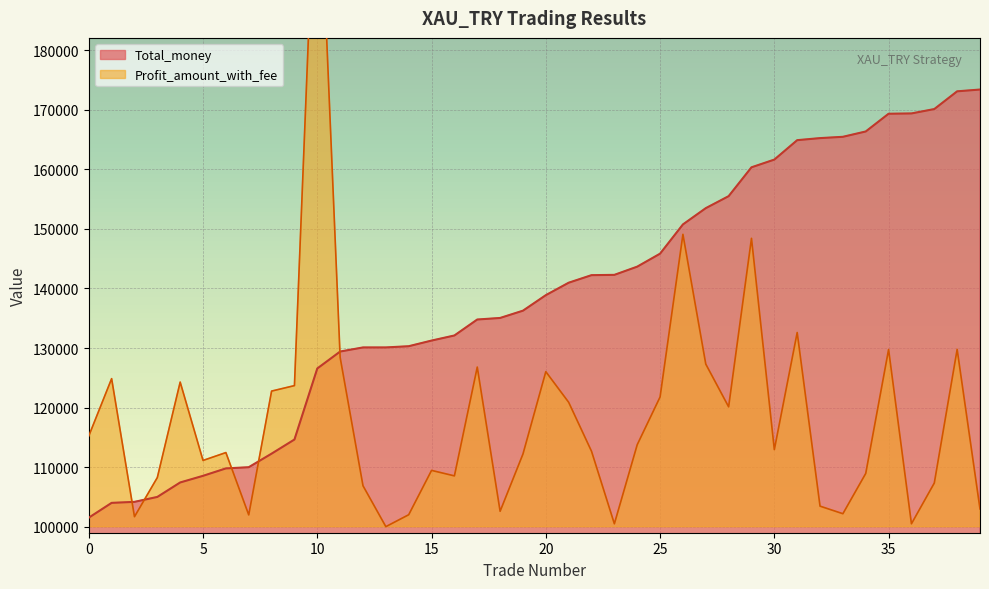

What is the value of the Profit_amount_with_fee point at the 18th from the left?

126800